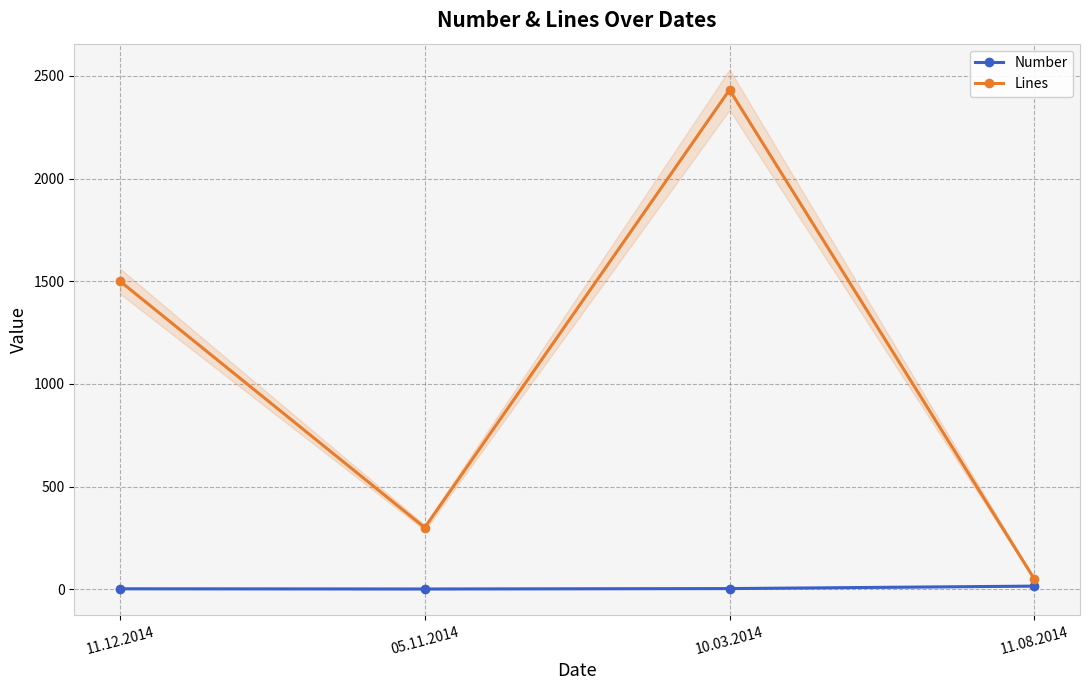

Where is Number nearest to the value 8?

10.03.2014